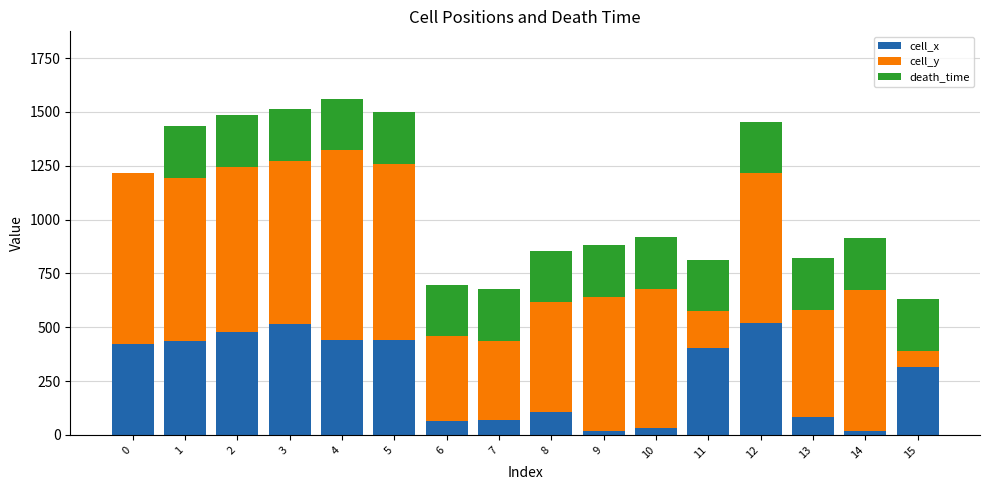

What is the total value across all series at 2?

1485.0